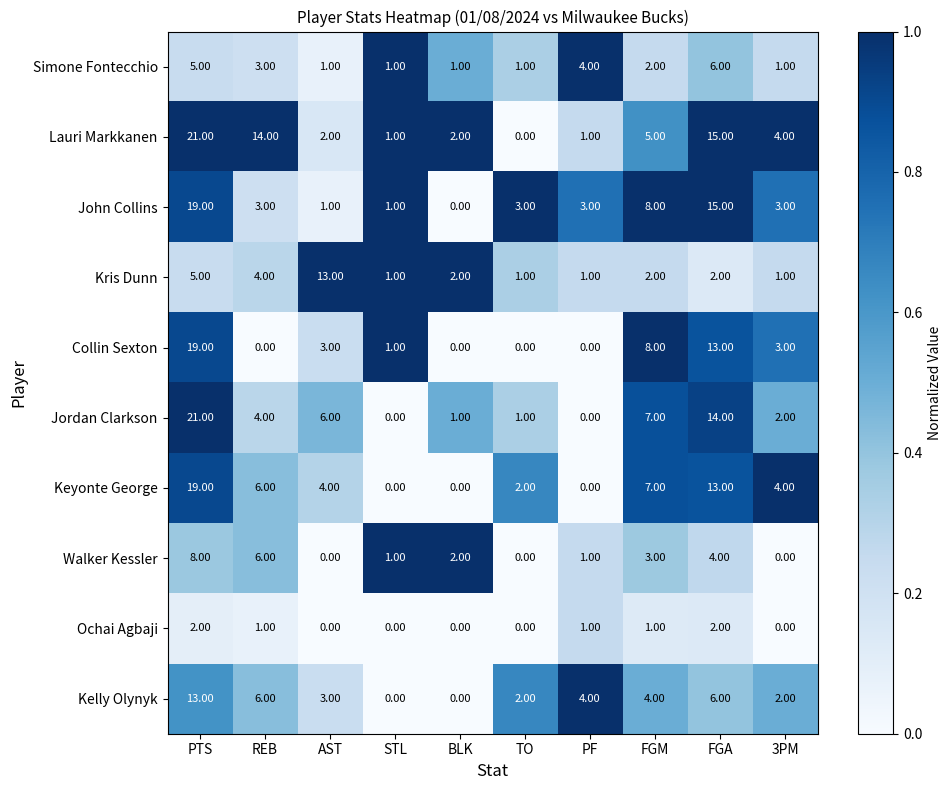

What is the average value of the Keyonte George series?

6